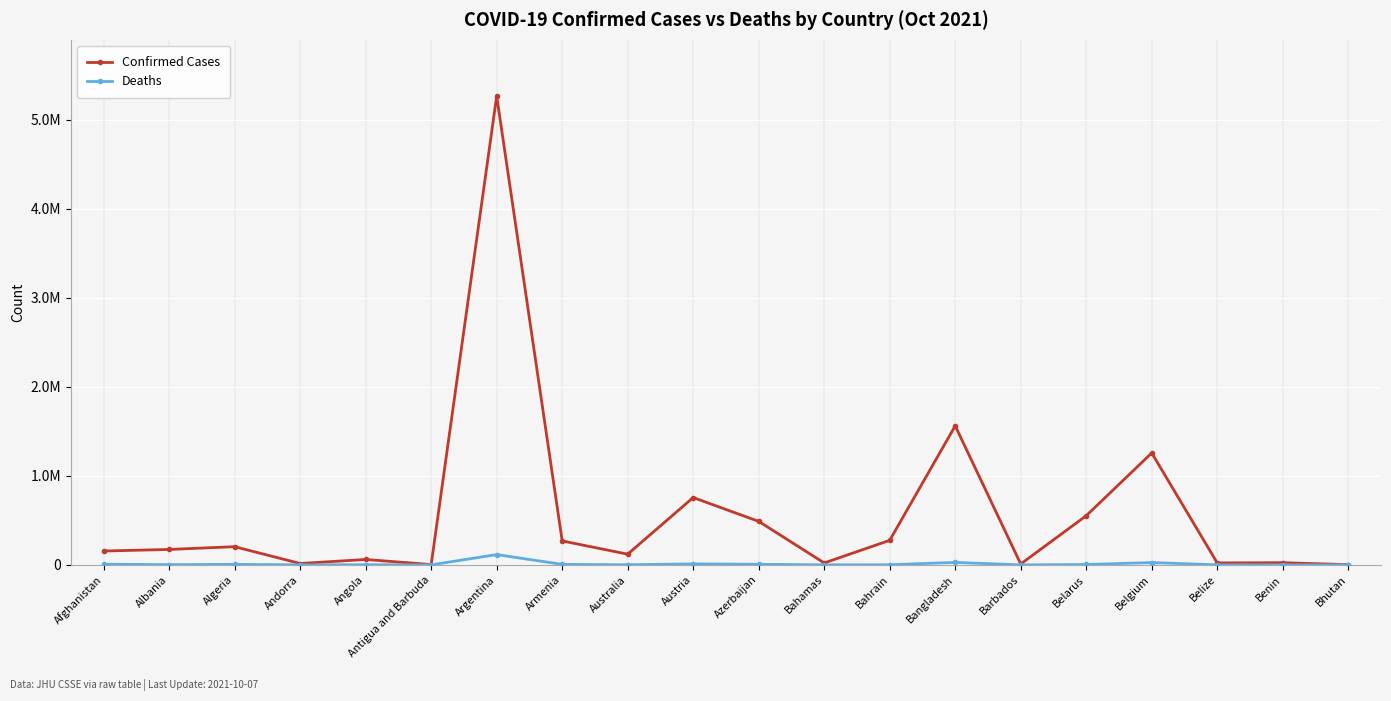

What are all the series names shown in the legend?

Confirmed Cases, Deaths